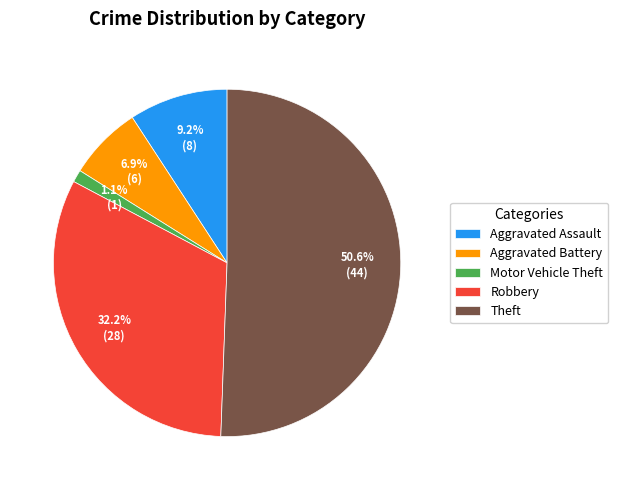

Rank the categories by value from highest to lowest.

Theft, Robbery, Aggravated Assault, Aggravated Battery, Motor Vehicle Theft